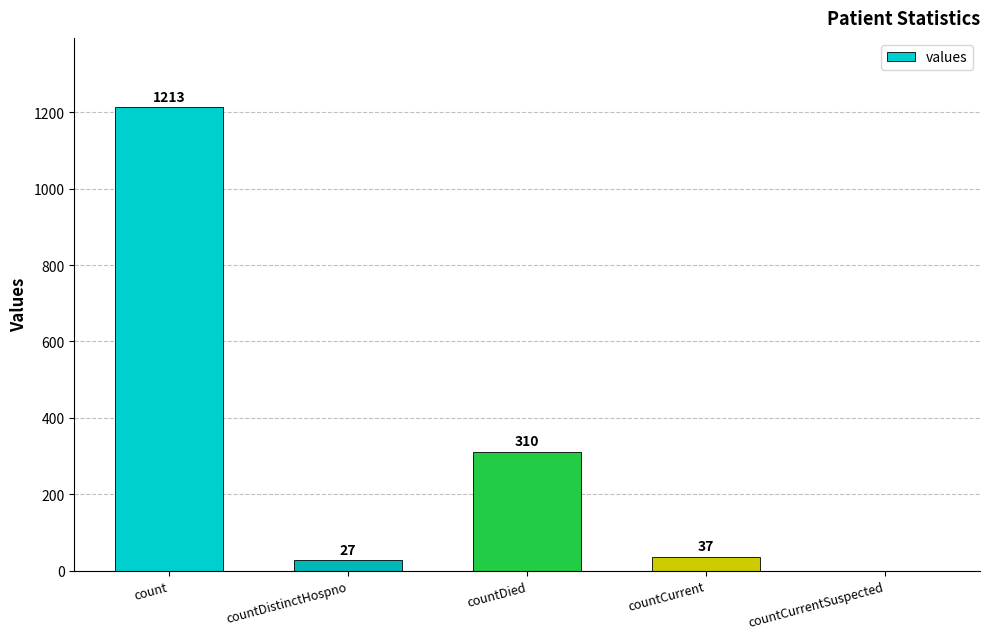

The chart shows a value of 27 at countDistinctHospno. True or false?

True